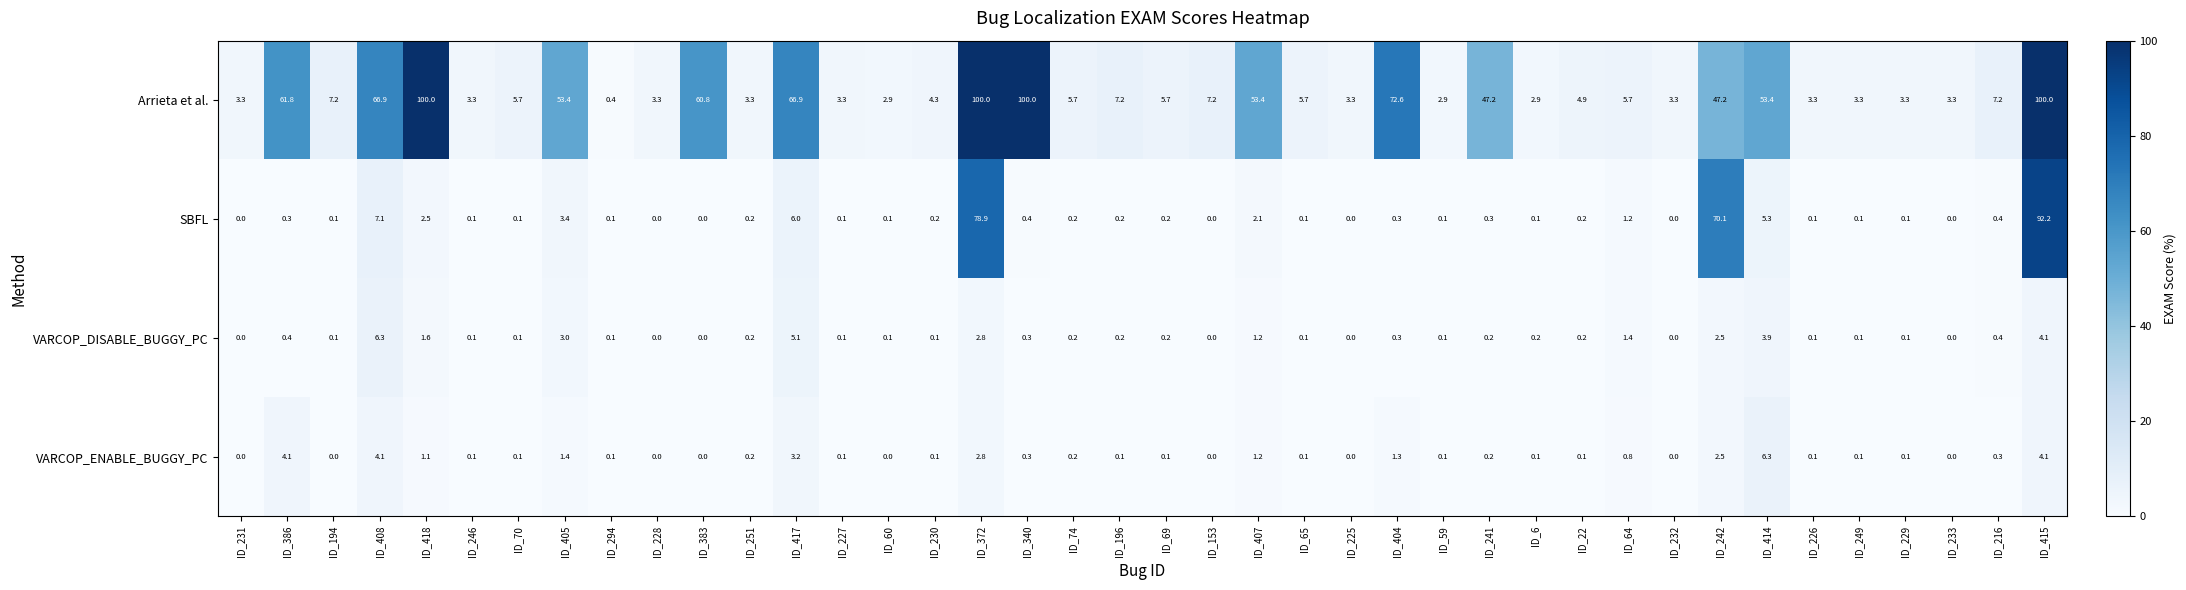

What is the difference between the second highest and minimum values in the Arrieta et al. series?

99.6